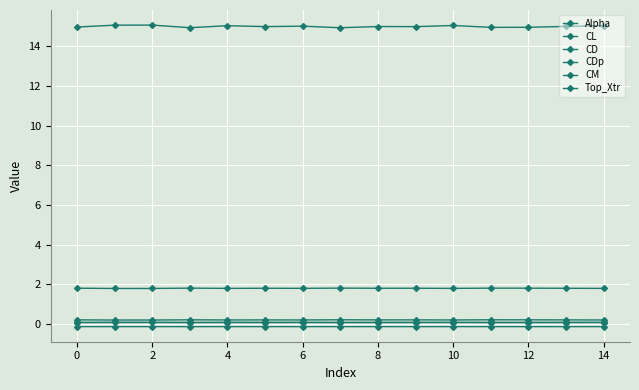

Rank the series by their maximum value, from highest to lowest.

Alpha, CL, Top_Xtr, CD, CDp, CM